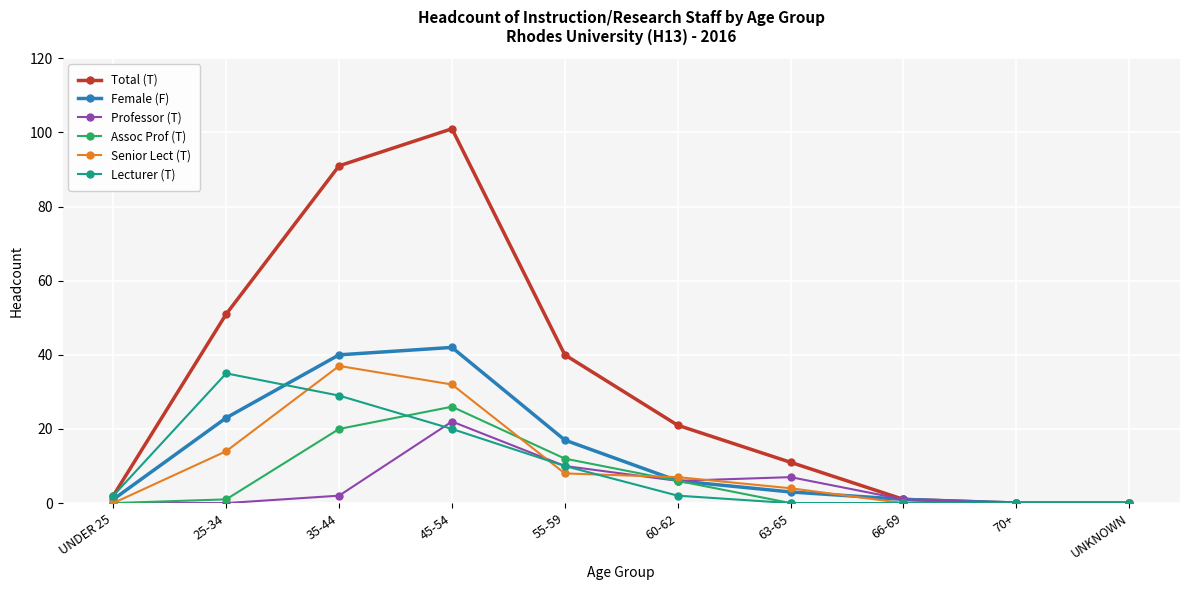

True or false: Senior Lect (T) has a value of 4 at 55-59.

False